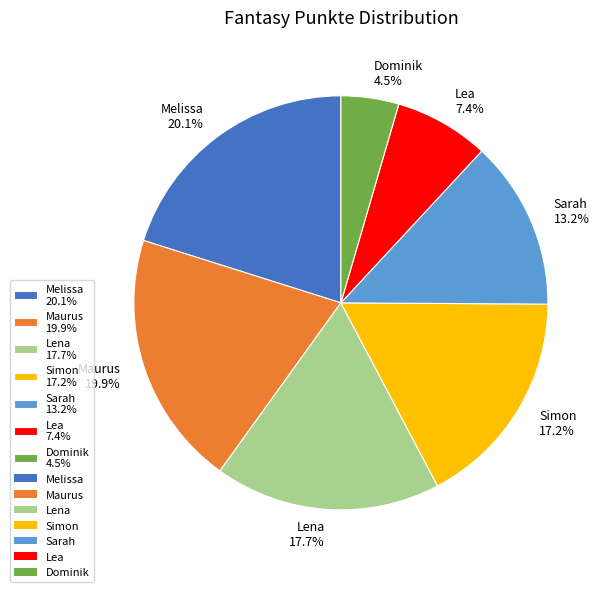

True or false: Melissa accounts for 11% of the total.

False